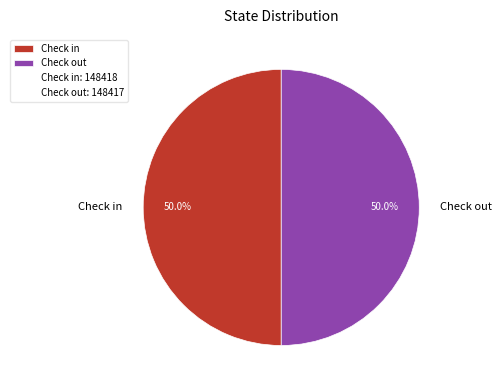

Approximately how many times larger is the value at Check out compared to Check in?

1.0